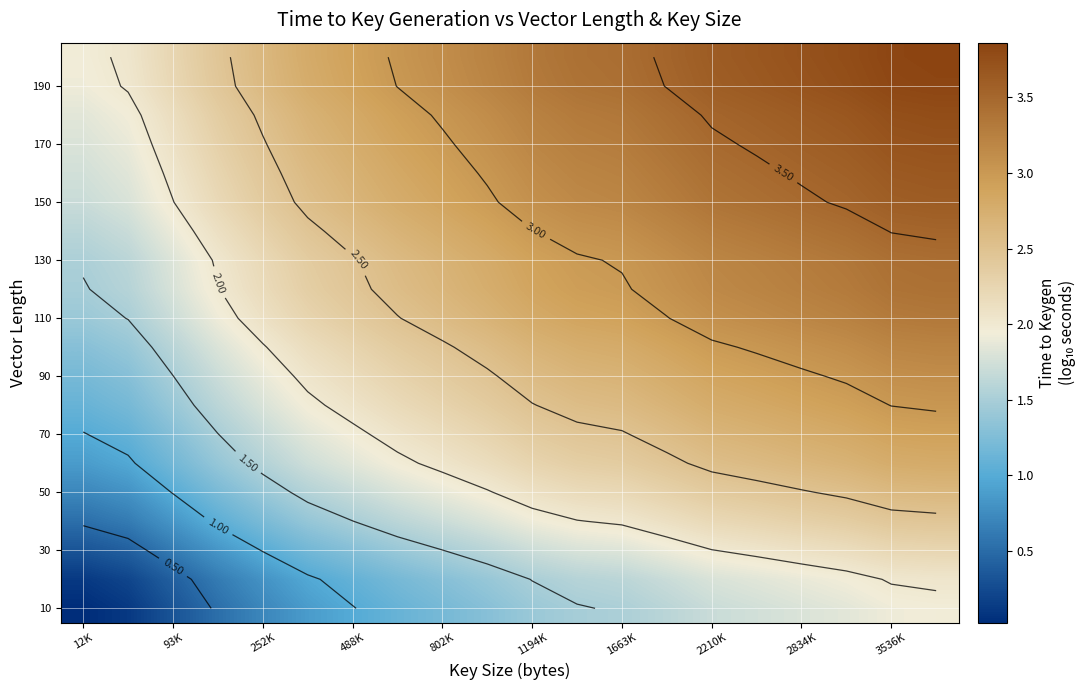

Count the number of data series in this chart.

20